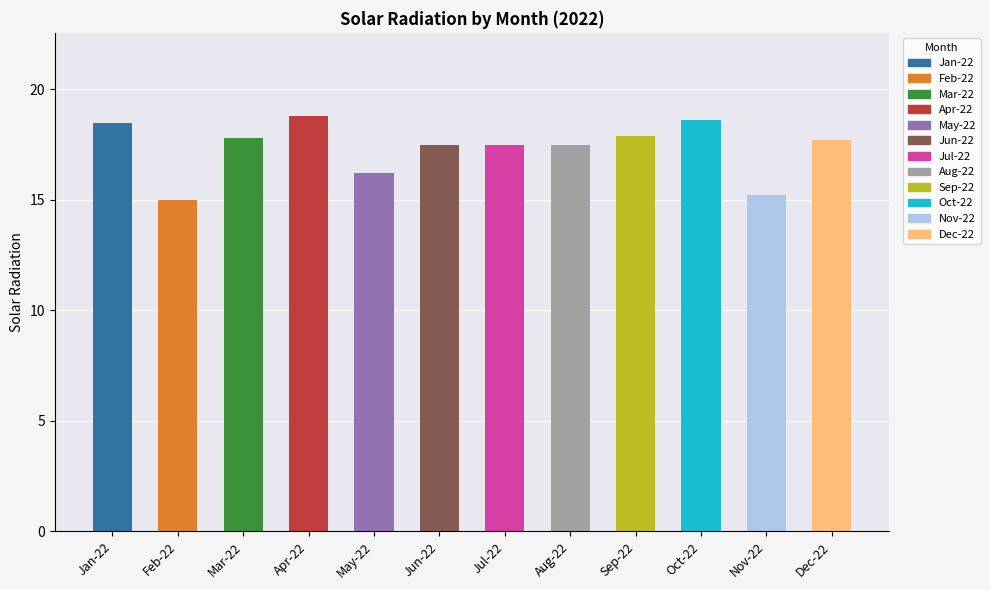

Between Jul-22 and Apr-22, which is larger?

Apr-22